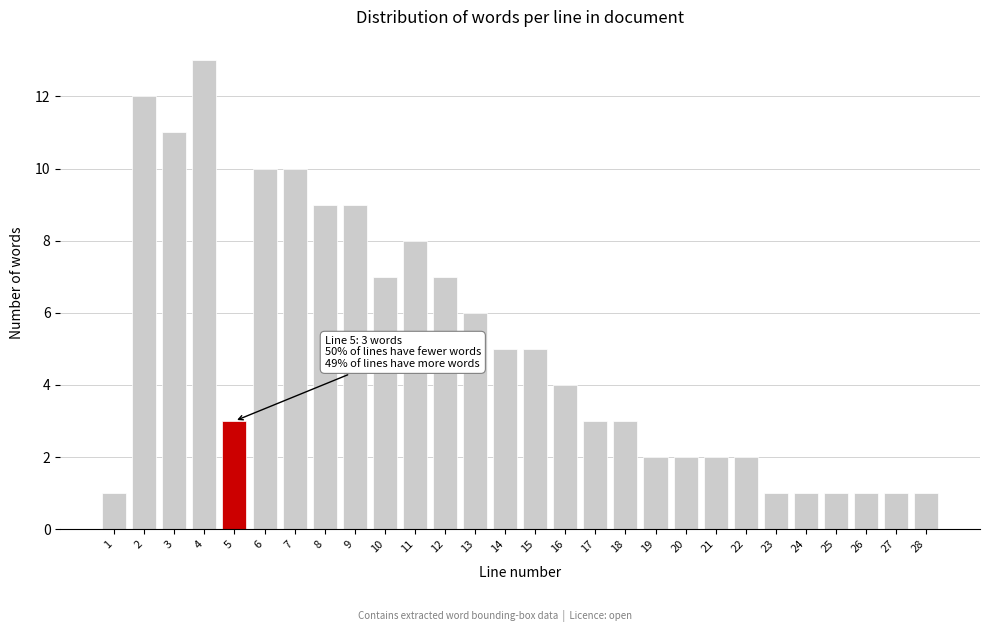

Reading left to right, what are all the values shown in this chart?

1	12	11	13	3	10	10	9	9	7	8	7	6	5	5	4	3	3	2	2	2	2	1	1	1	1	1	1